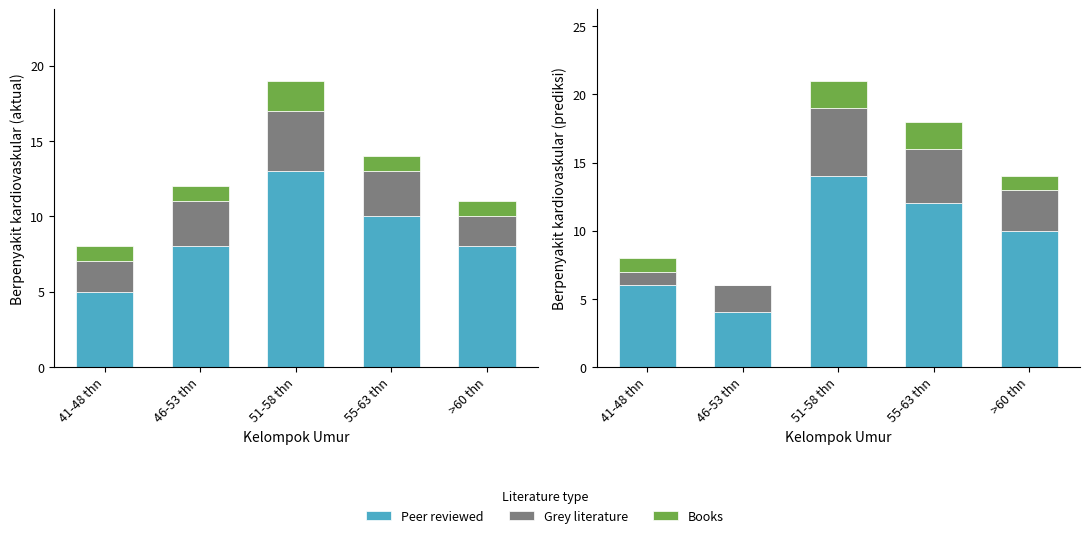

Does the chart contain any negative values?

No